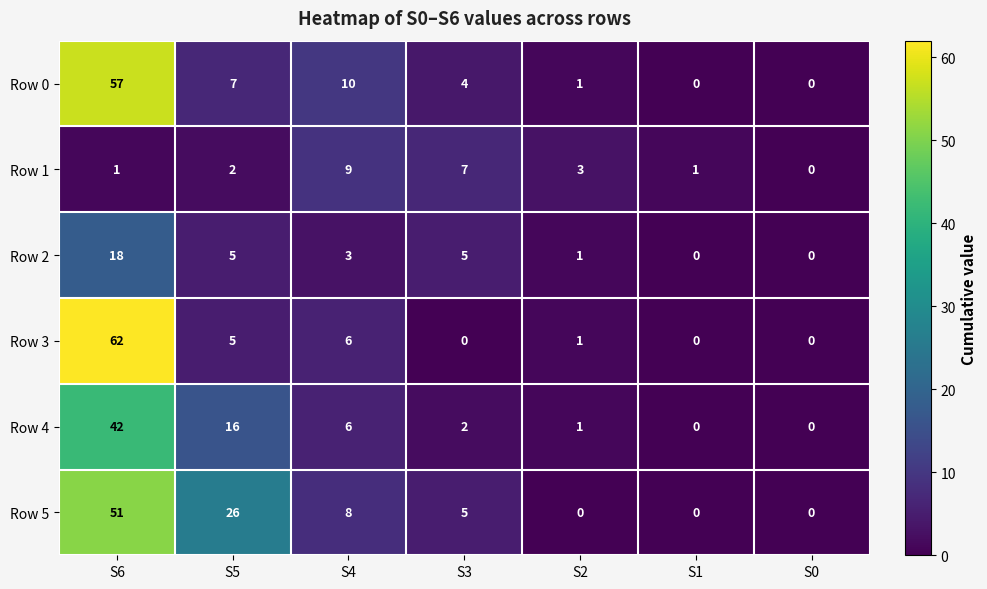

At which category is the sum across all series the highest?

S6